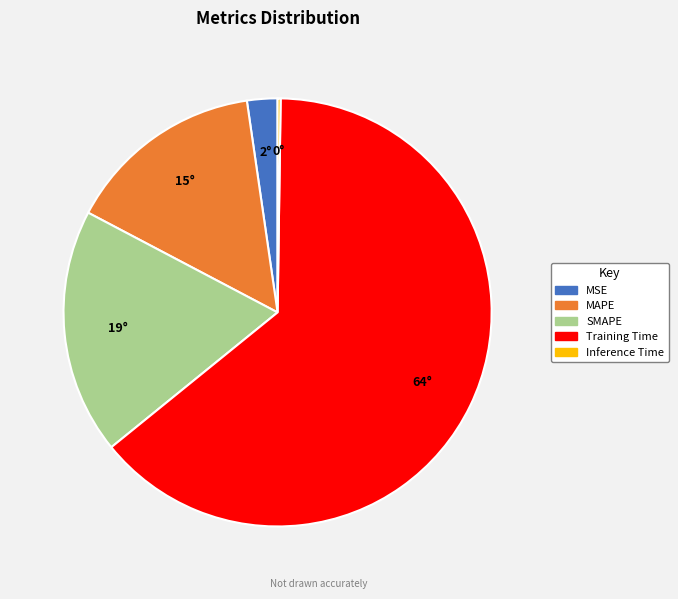

Is it true that MSE is 2% of the pie?

True